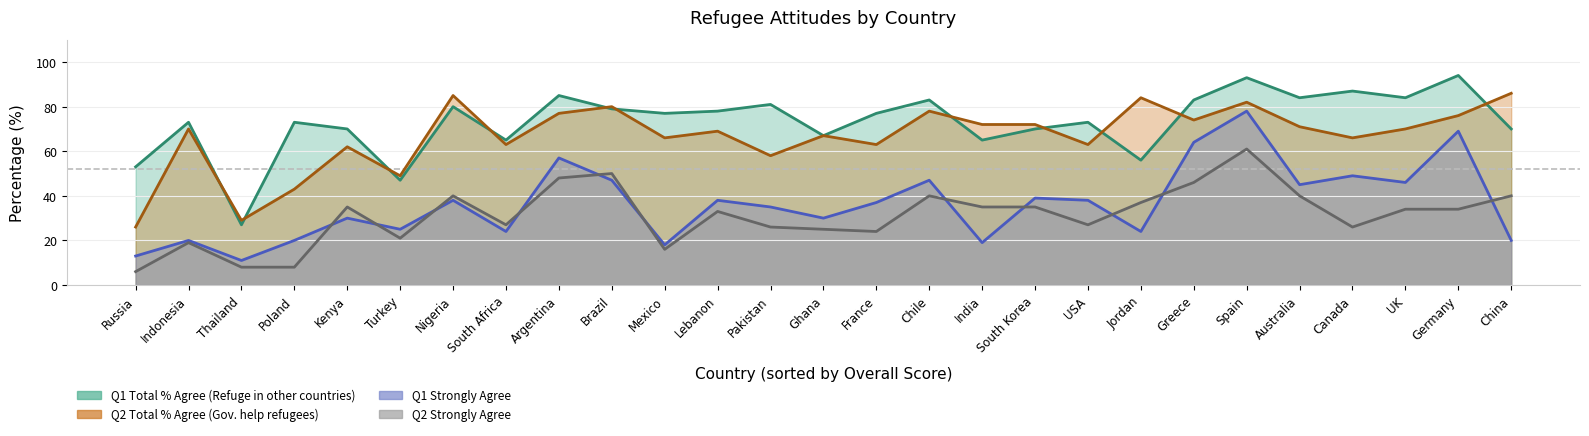

Rank the series at Germany from lowest to highest value.

Q2 Strongly Agree, Q1 Strongly Agree, Q2 Total % Agree, Q1 Total % Agree